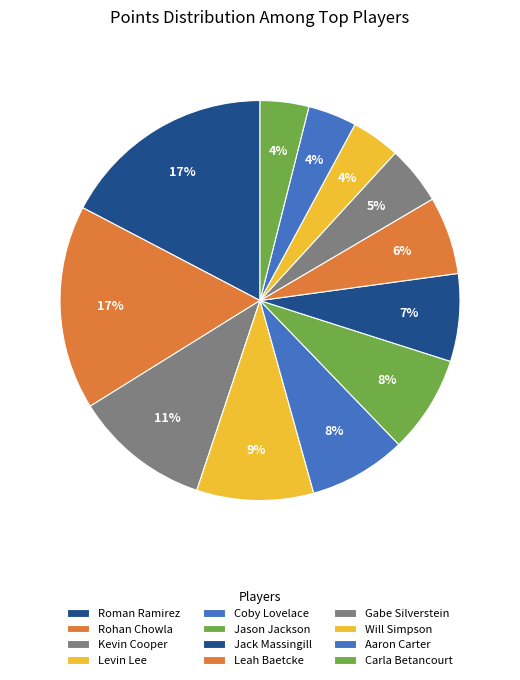

How many segments does this pie chart have?

12